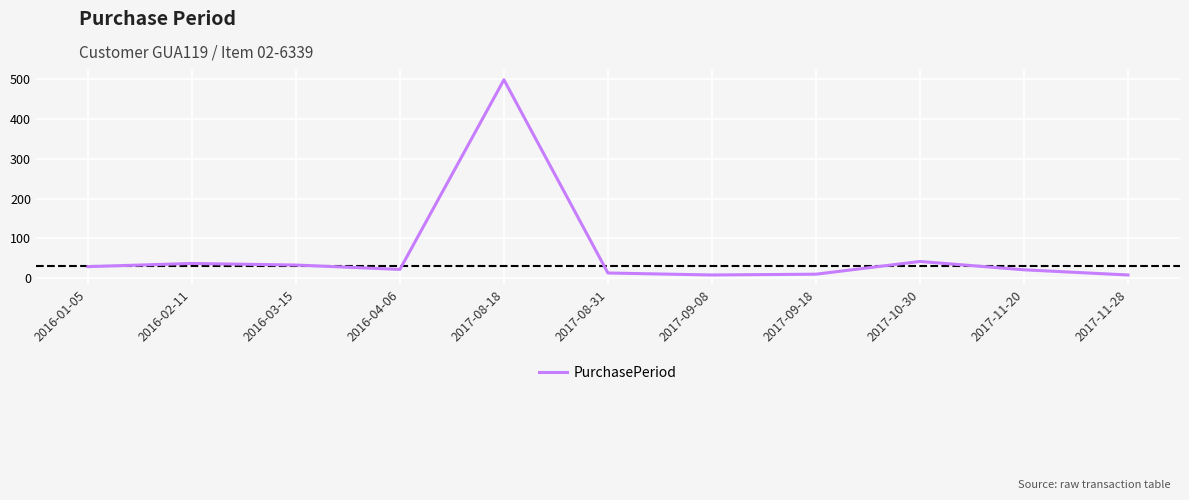

Count the number of data series in this chart.

1